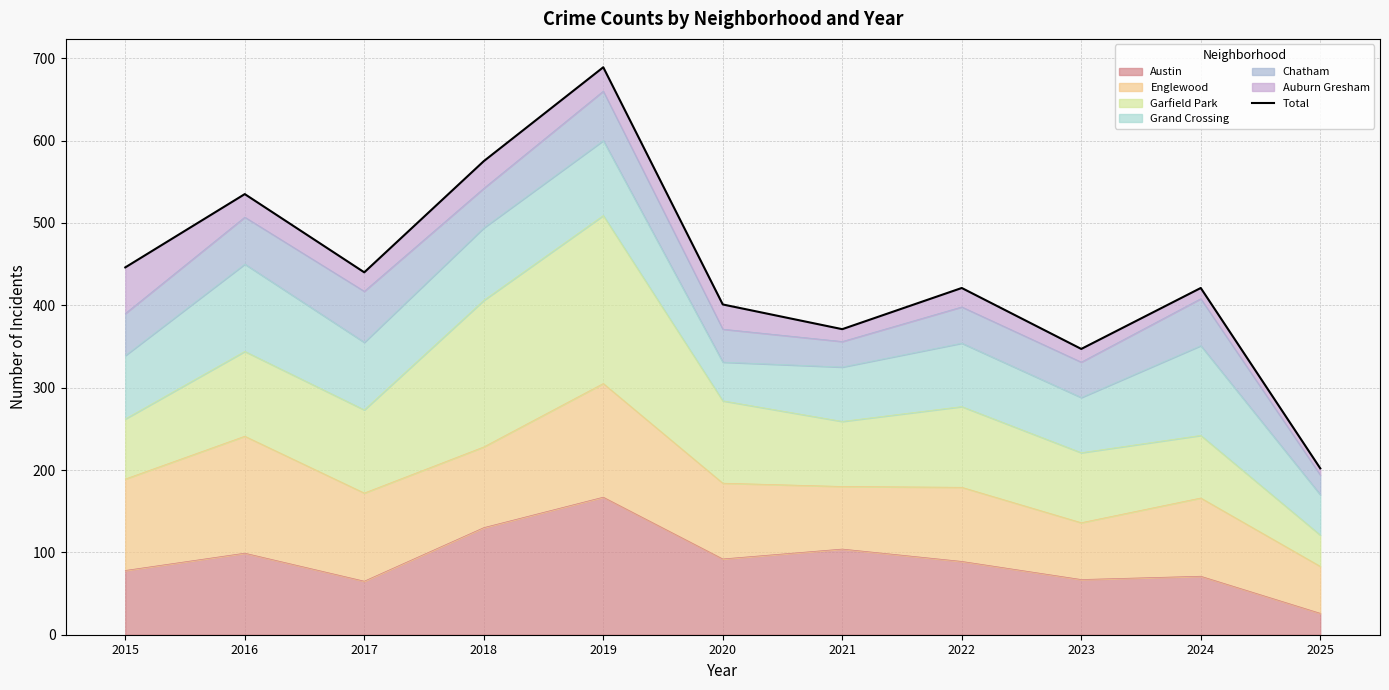

How many lines are shown in the chart?

1